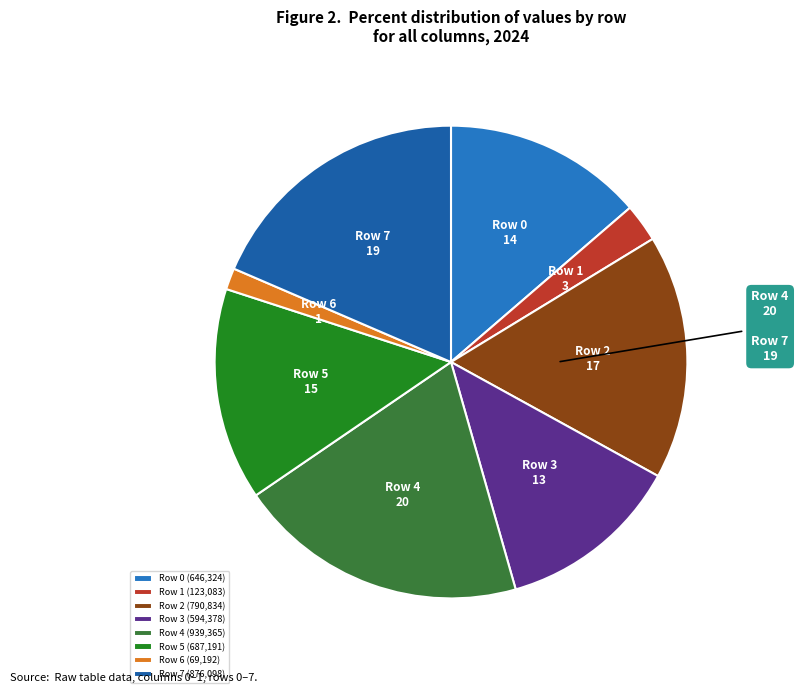

True or false: Row 7 accounts for 19% of the total.

True